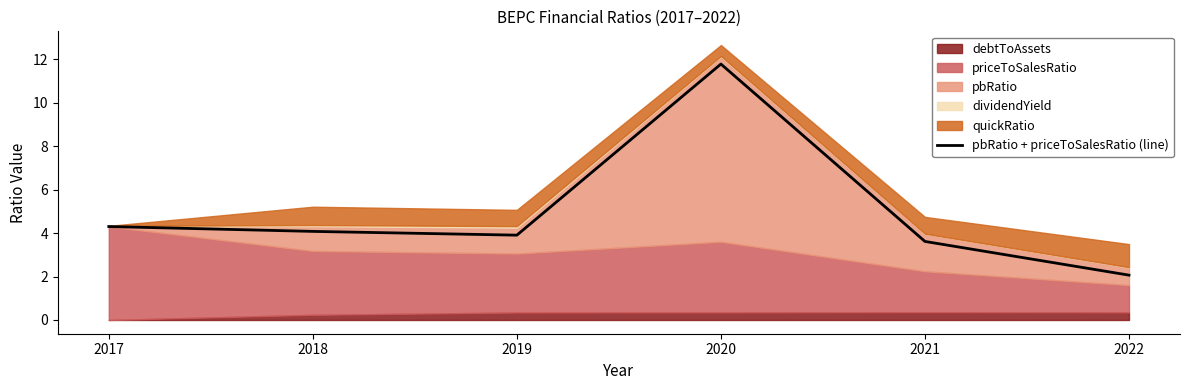

What is the minimum value shown in the chart?

2.1